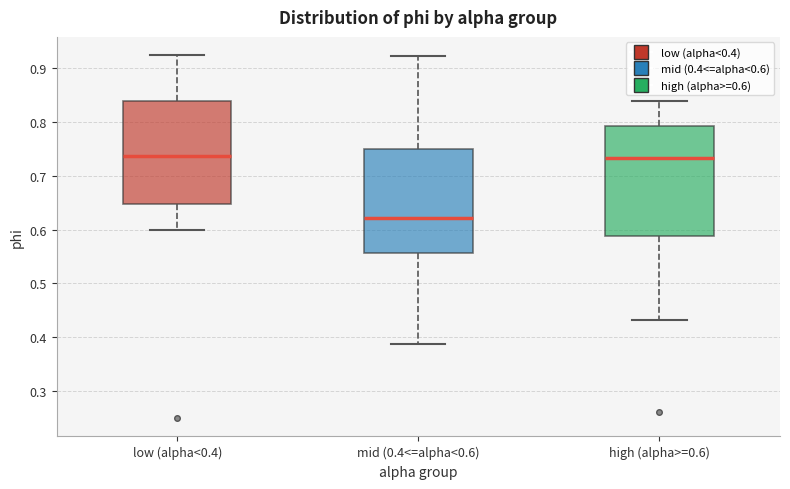

Where does the upper whisker of the box for high (alpha>=0.6) end on the y-axis? The values are not printed on the chart, so give them approximately, as read against the axis.

0.84